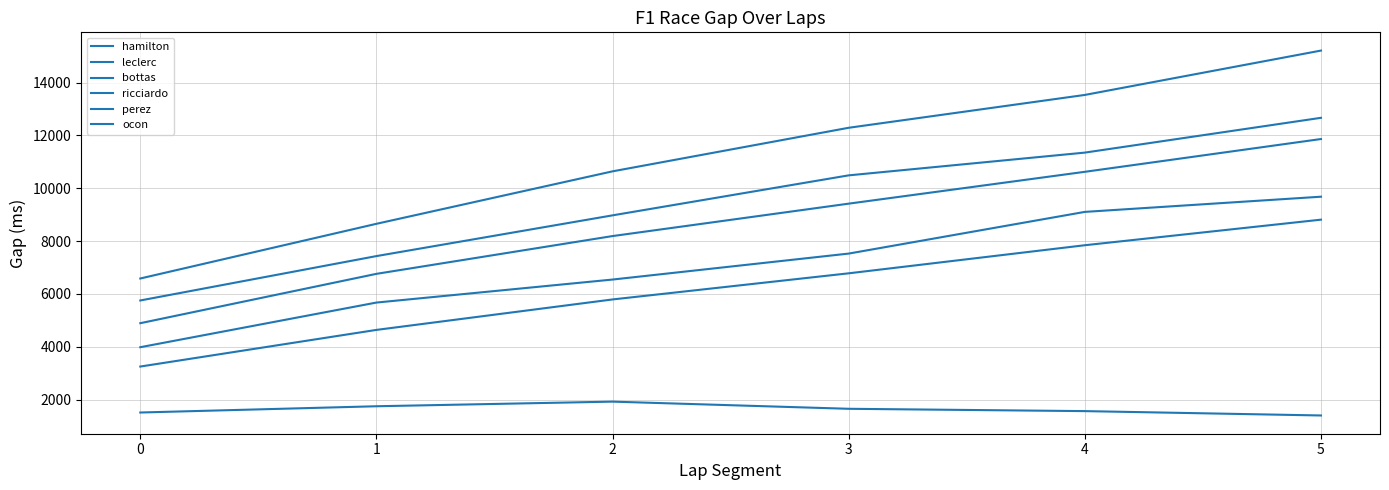

How many lines are shown in the chart?

6